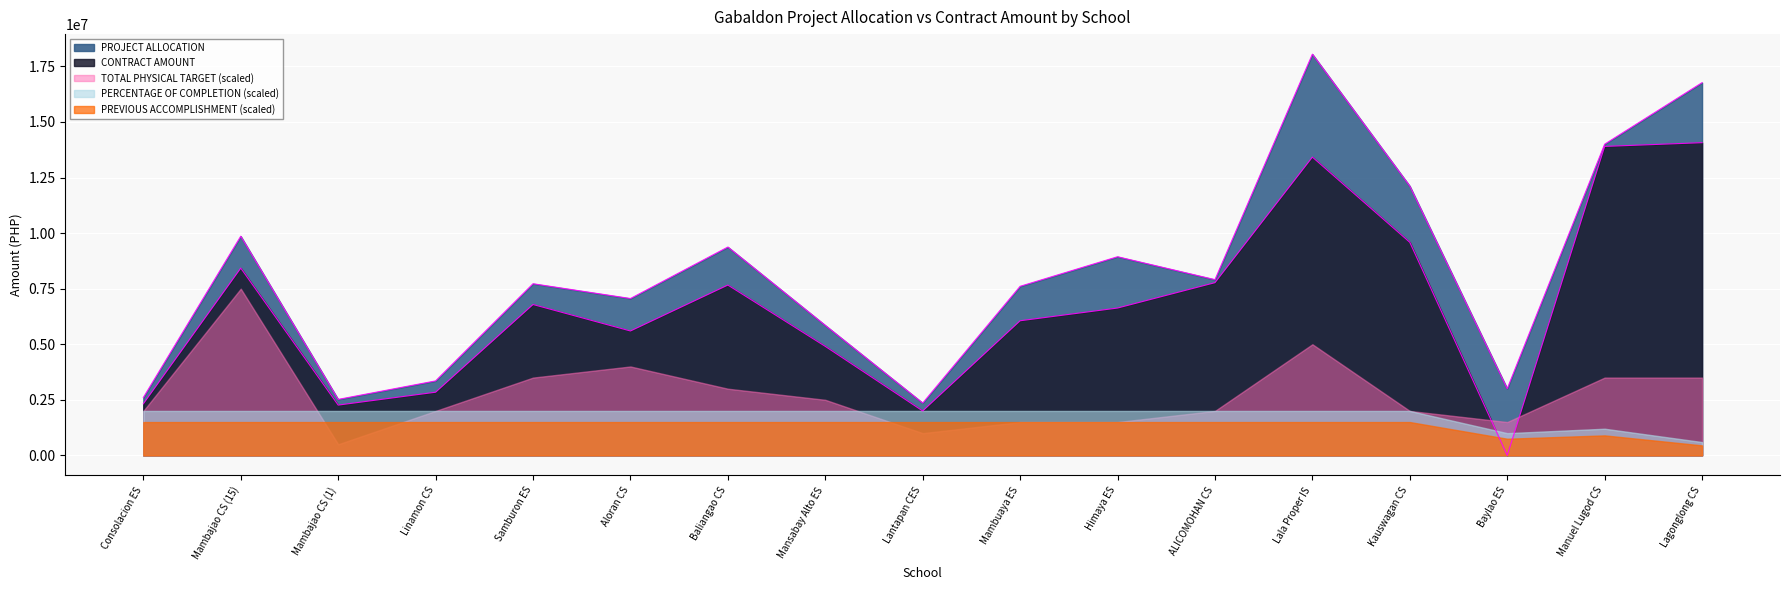

Reading left to right, list all the values displayed in this chart.

PROJECT ALLOCATION: Consolacion ES=2602587.6	Mambajao CS (15)=9860389.5	Mambajao CS (1)=2518346.2	Linamon CS=3350950.4	Samburon ES=7722092.8	Aloran CS=7057211.7	Baliangao CS=9373297.6	Mansabay Alto ES=5847866.3	Lantapan CES=2354739.0	Mambuaya ES=7606016.0	Himaya ES=8936669.9	ALICOMOHAN CS=7905972.0	Lala Proper IS=18049936.9	Kauswagan CS=12113951.6	Baylao ES=3000000.0	Manuel Lugod CS=14000000.0	Lagonglong CS=16768109.2
CONTRACT AMOUNT: Consolacion ES=2320990.0	Mambajao CS (15)=8424360.1	Mambajao CS (1)=2262723.4	Linamon CS=2842031.8	Samburon ES=6787587.2	Aloran CS=5596707.6	Baliangao CS=7662360.5	Mansabay Alto ES=4903966.7	Lantapan CES=1999295.0	Mambuaya ES=6056773.6	Himaya ES=6629086.3	ALICOMOHAN CS=7770174.8	Lala Proper IS=13418727.4	Kauswagan CS=9585902.9	Baylao ES=0.0	Manuel Lugod CS=13900000.0	Lagonglong CS=14067930.3
TOTAL PHYSICAL TARGET: Consolacion ES=4.0	Mambajao CS (15)=15.0	Mambajao CS (1)=1.0	Linamon CS=4.0	Samburon ES=7.0	Aloran CS=8.0	Baliangao CS=6.0	Mansabay Alto ES=5.0	Lantapan CES=2.0	Mambuaya ES=3.0	Himaya ES=3.0	ALICOMOHAN CS=4.0	Lala Proper IS=10.0	Kauswagan CS=4.0	Baylao ES=3.0	Manuel Lugod CS=7.0	Lagonglong CS=7.0
PERCENTAGE OF COMPLETION: Consolacion ES=1.0	Mambajao CS (15)=1.0	Mambajao CS (1)=1.0	Linamon CS=1.0	Samburon ES=1.0	Aloran CS=1.0	Baliangao CS=1.0	Mansabay Alto ES=1.0	Lantapan CES=1.0	Mambuaya ES=1.0	Himaya ES=1.0	ALICOMOHAN CS=1.0	Lala Proper IS=1.0	Kauswagan CS=1.0	Baylao ES=0.5	Manuel Lugod CS=0.6	Lagonglong CS=0.3
PREVIOUS ACCOMPLISHMENT: Consolacion ES=1.0	Mambajao CS (15)=1.0	Mambajao CS (1)=1.0	Linamon CS=1.0	Samburon ES=1.0	Aloran CS=1.0	Baliangao CS=1.0	Mansabay Alto ES=1.0	Lantapan CES=1.0	Mambuaya ES=1.0	Himaya ES=1.0	ALICOMOHAN CS=1.0	Lala Proper IS=1.0	Kauswagan CS=1.0	Baylao ES=0.5	Manuel Lugod CS=0.6	Lagonglong CS=0.3